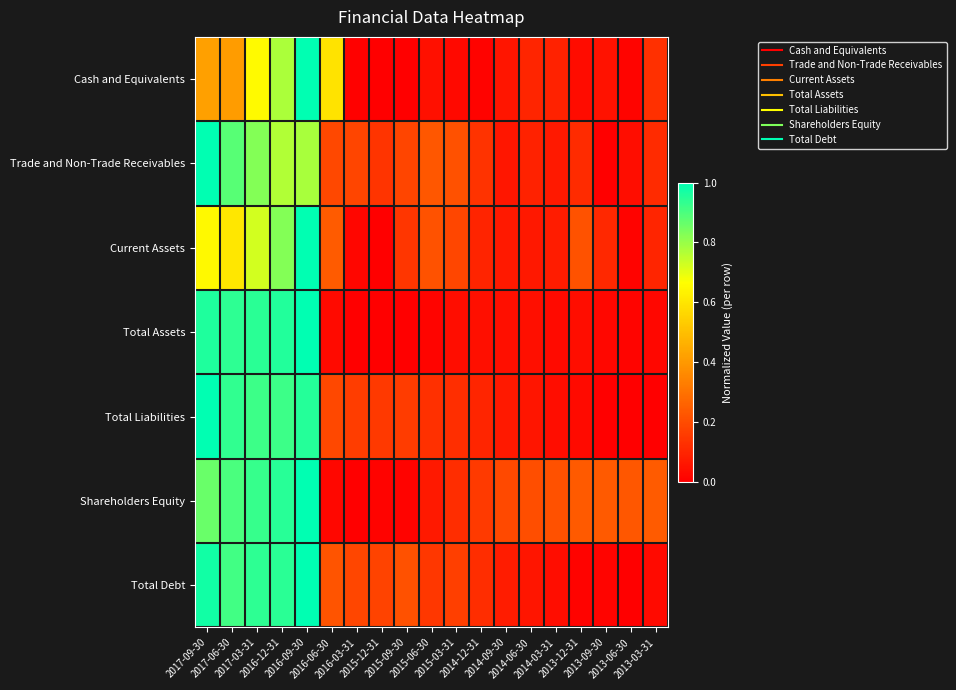

Between 2014-12-31 and 2014-09-30, which series saw the biggest shift?

Trade and Non-Trade Receivables